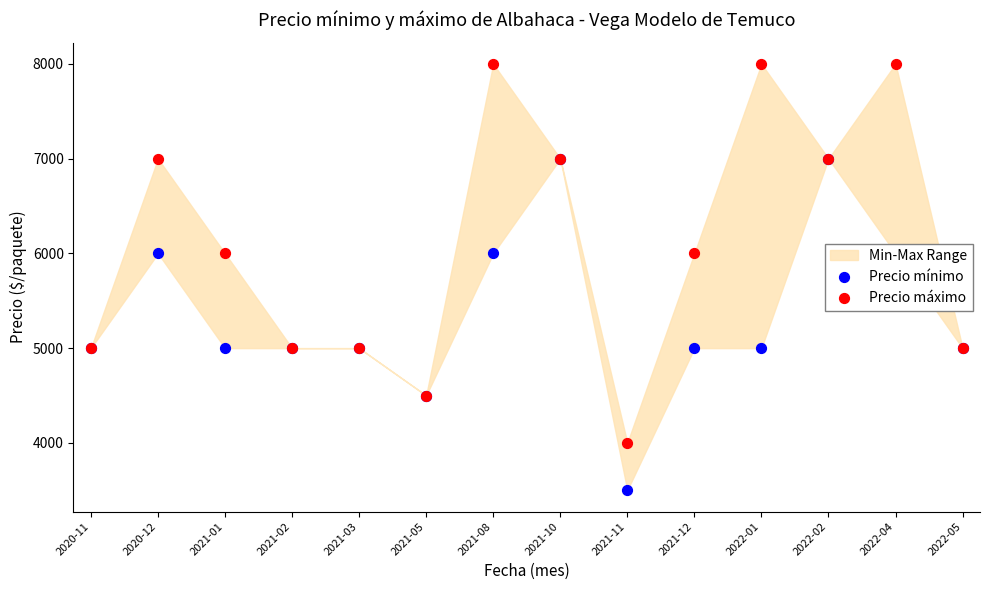

Which series has the largest Y range (max minus min)?

Precio máximo